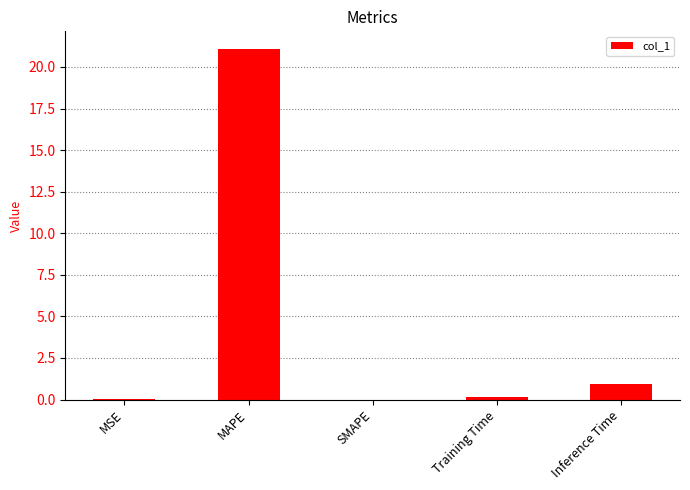

Which label corresponds to the largest value in the chart?

MAPE